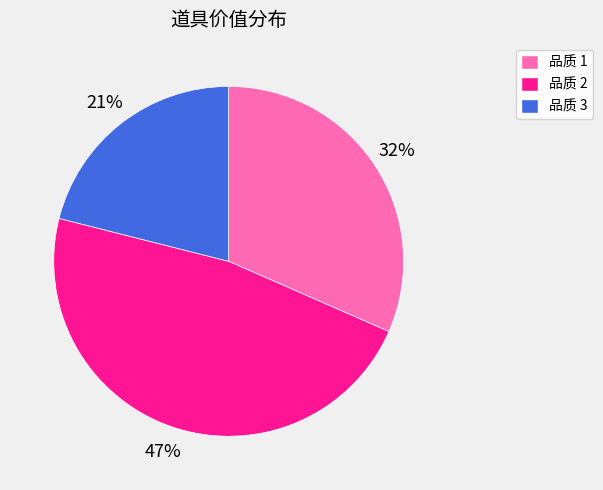

To the nearest percent, what is the difference between the largest and smallest slice percentages?

26%